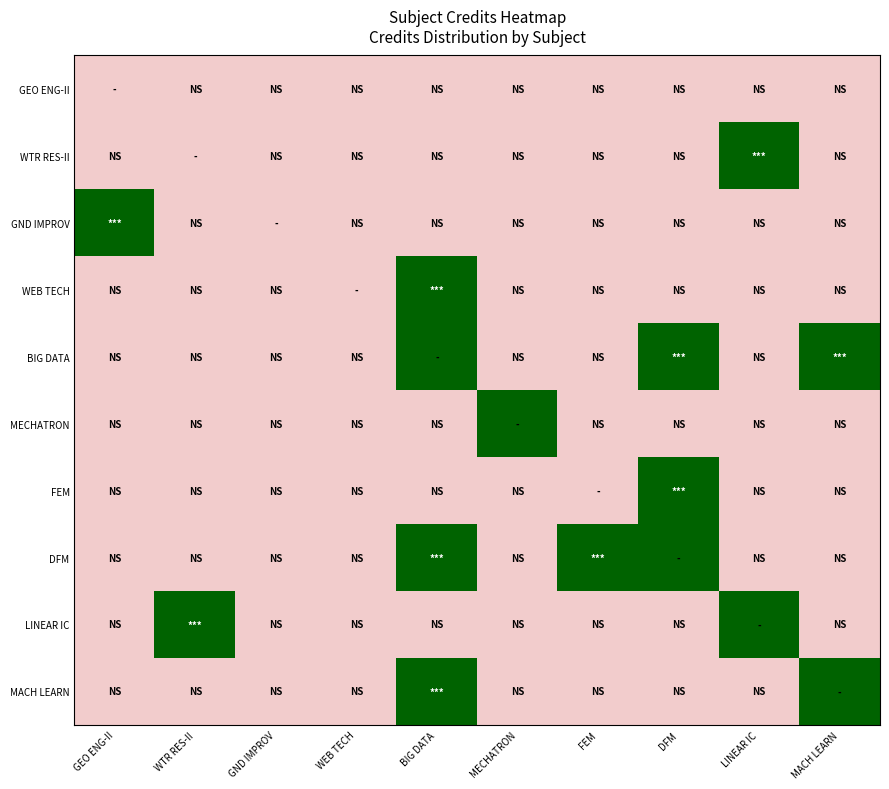

Which series has the largest total across all categories?

BIG DATA